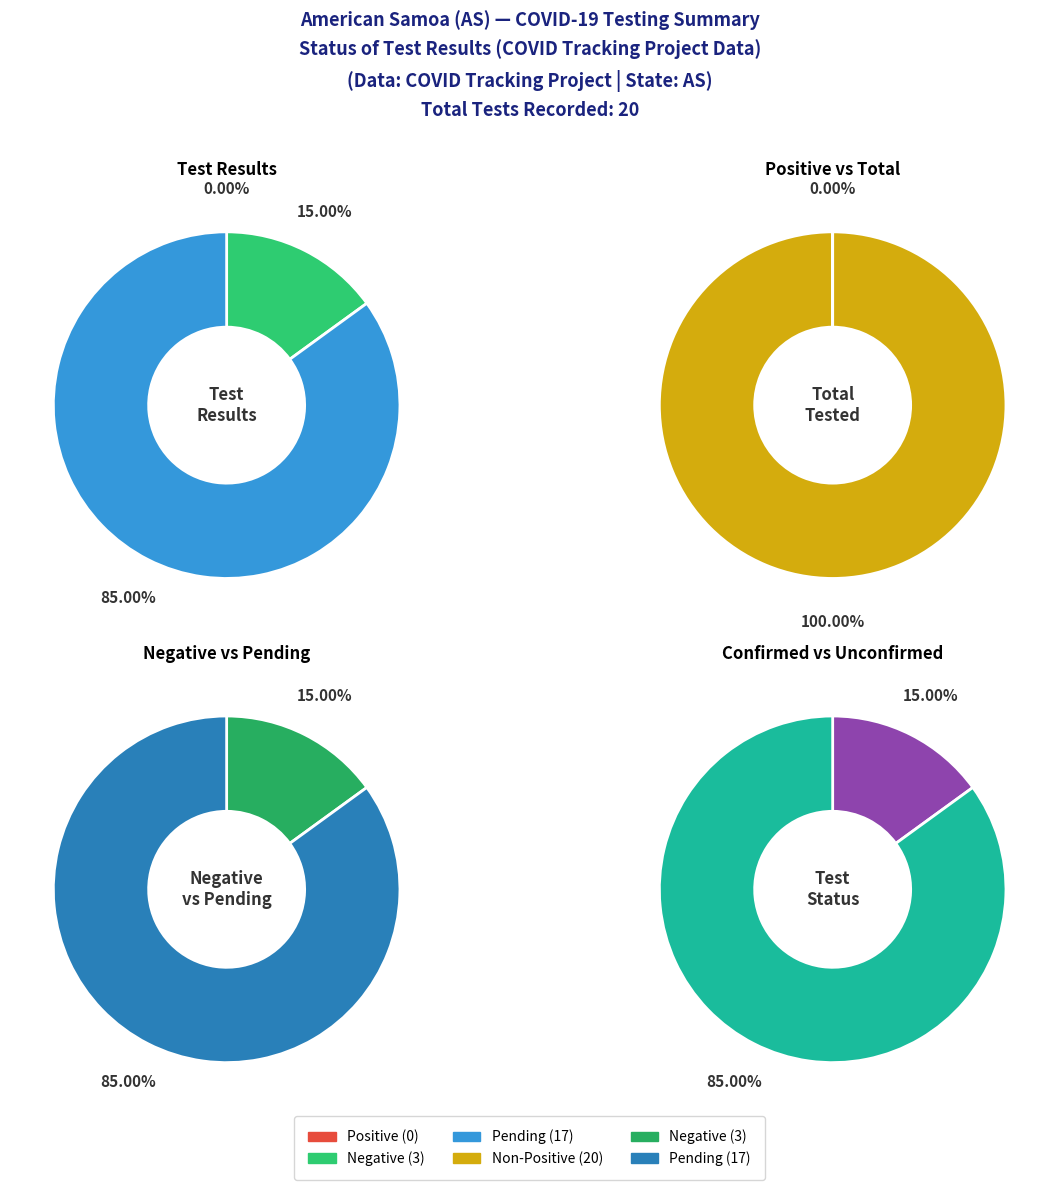

Is it true that Positive is 10% of the pie?

False